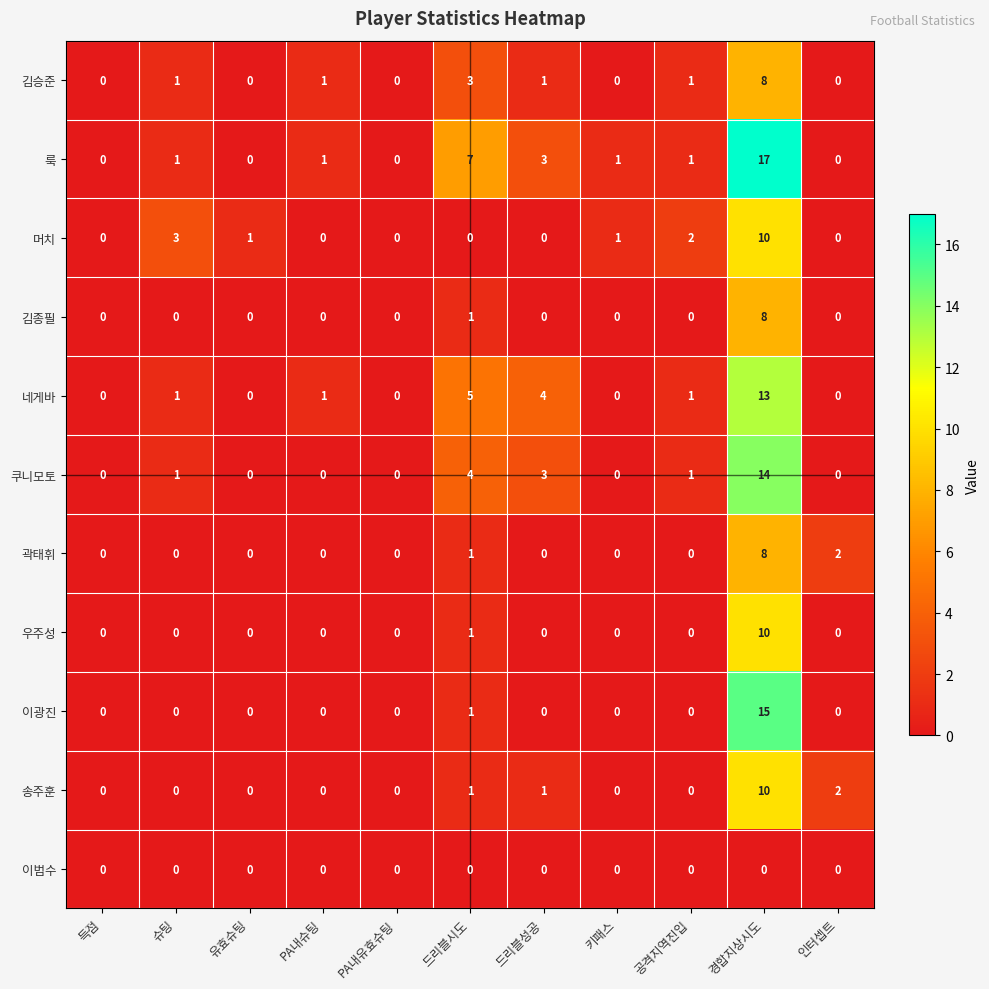

What is the sum of all 우주성 values?

11